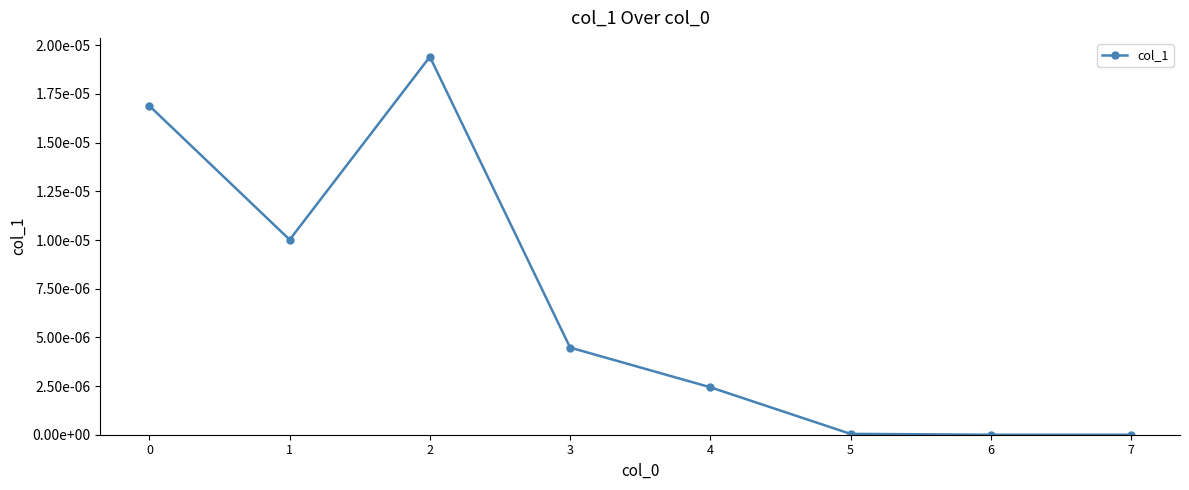

Is it true that the value at 0 is 0.0?

True